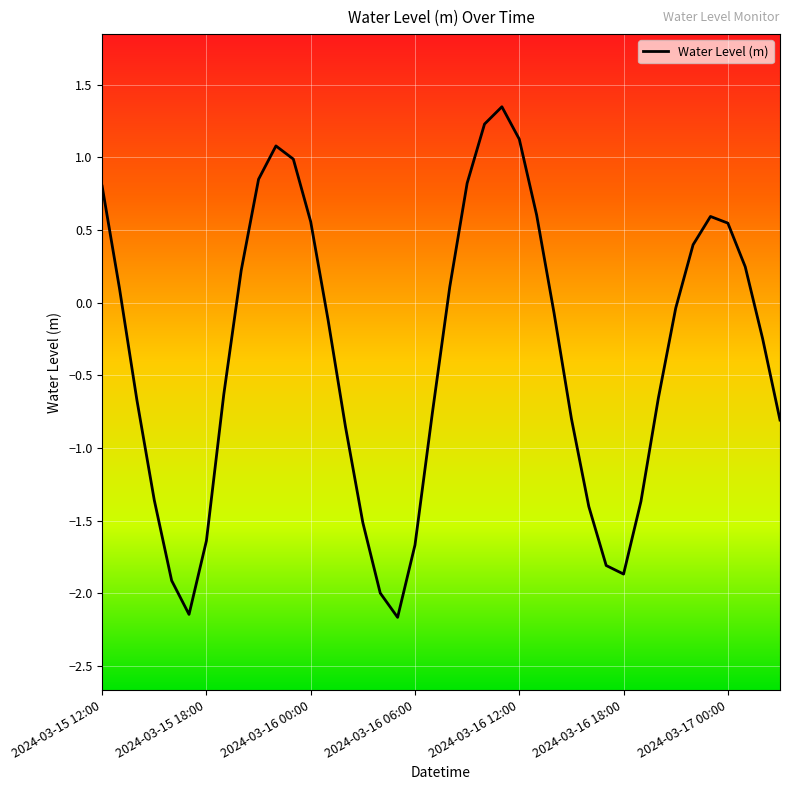

What is the difference between the maximum and minimum values?

3.5